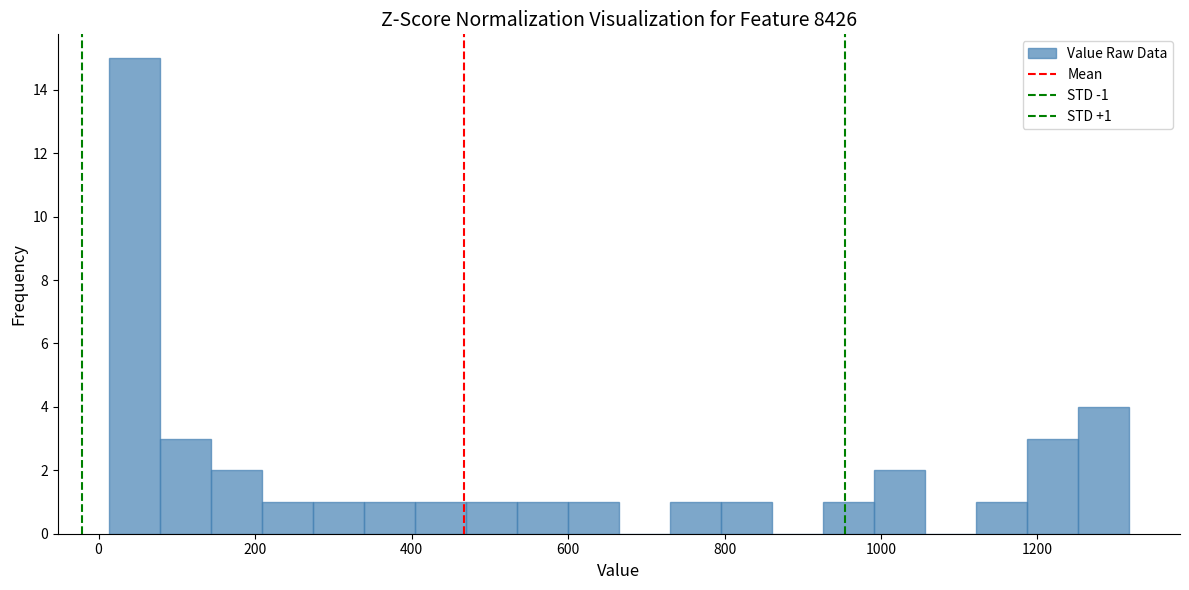

Read against the x-axis, roughly where is the centre of the tallest bar?

40